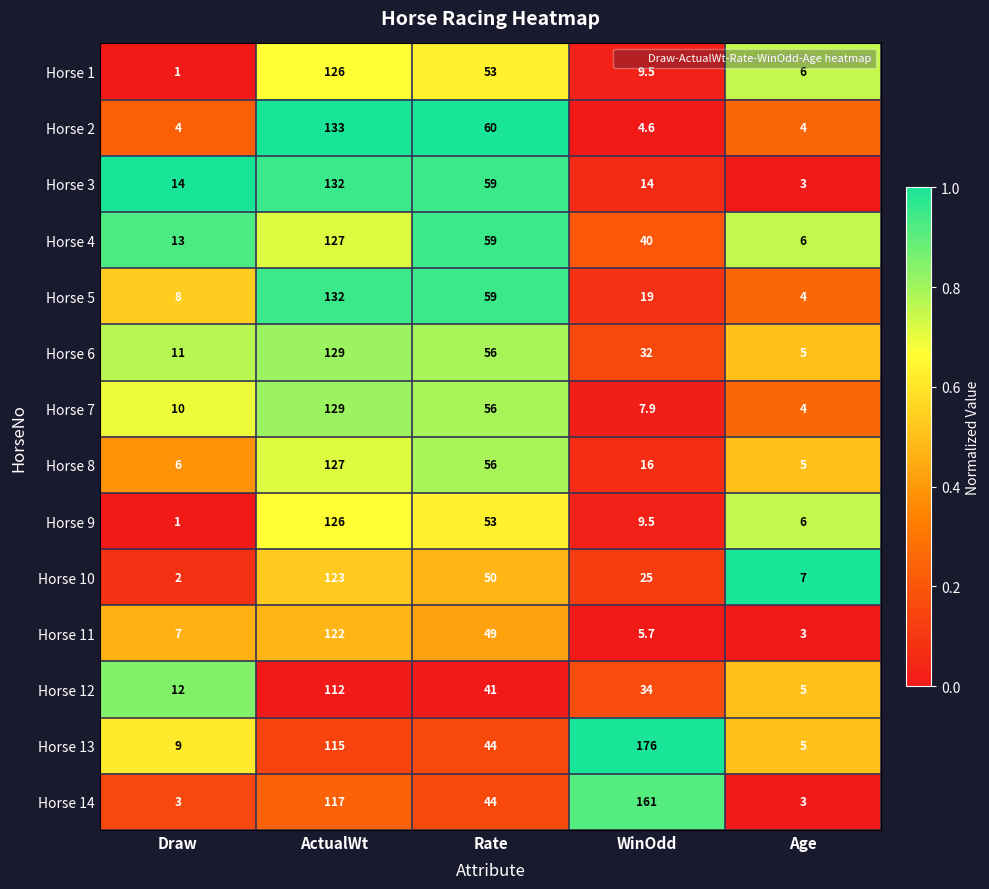

Is it true that Horse 12 equals 5.0 at Age?

True